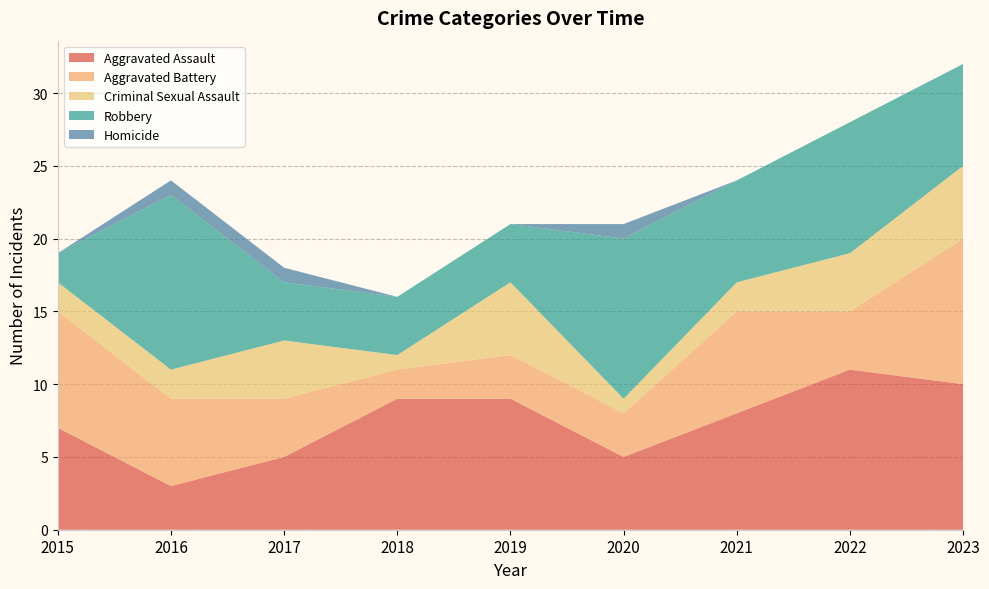

Reading left to right, list all the values displayed in this chart.

Aggravated Assault: 7	3	5	9	9	5	8	11	10
Aggravated Battery: 8	6	4	2	3	3	7	4	10
Criminal Sexual Assault: 2	2	4	1	5	1	2	4	5
Robbery: 2	12	4	4	4	11	7	9	7
Homicide: 0	1	1	0	0	1	0	0	0